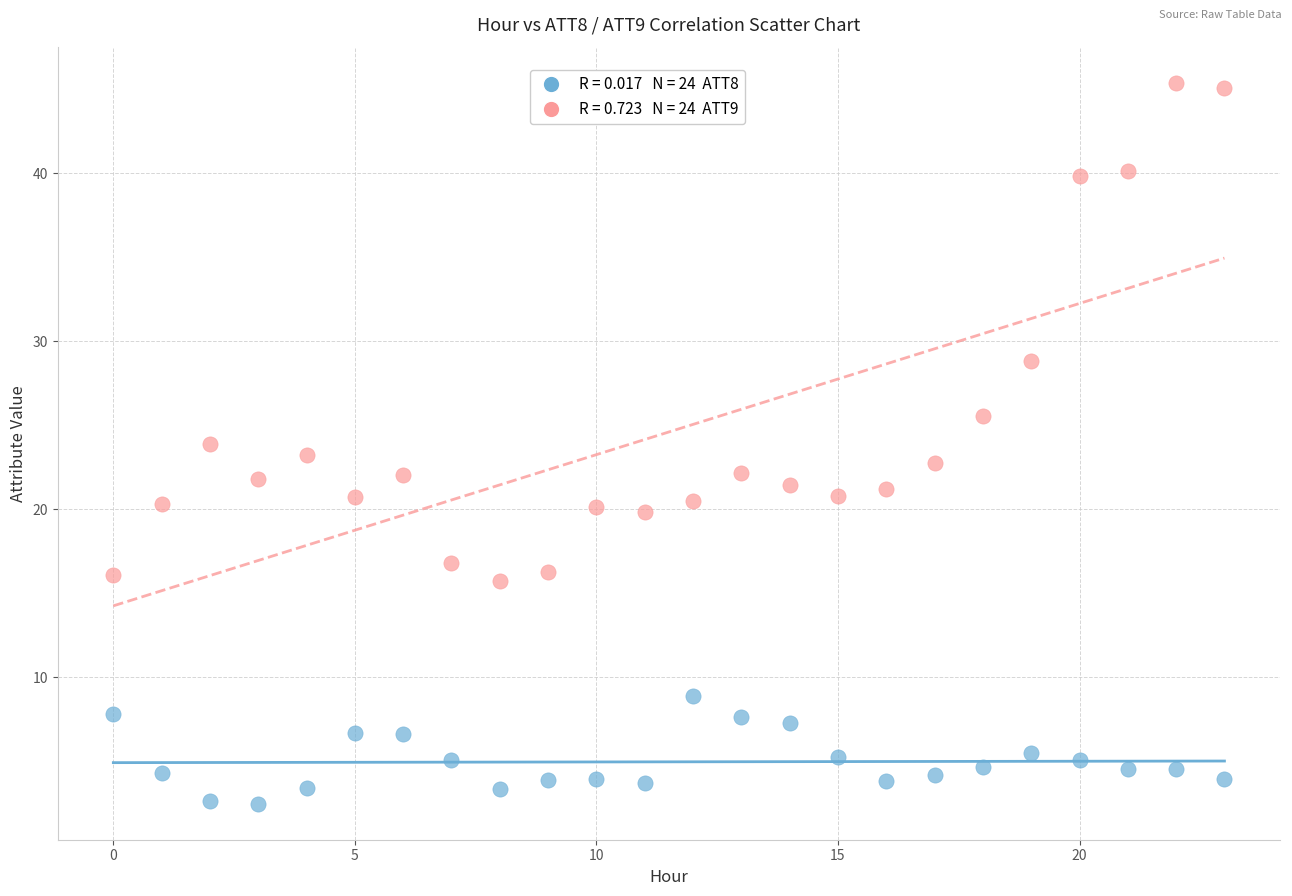

Across all data points, what is the range of Y values (max minus min)?

42.9